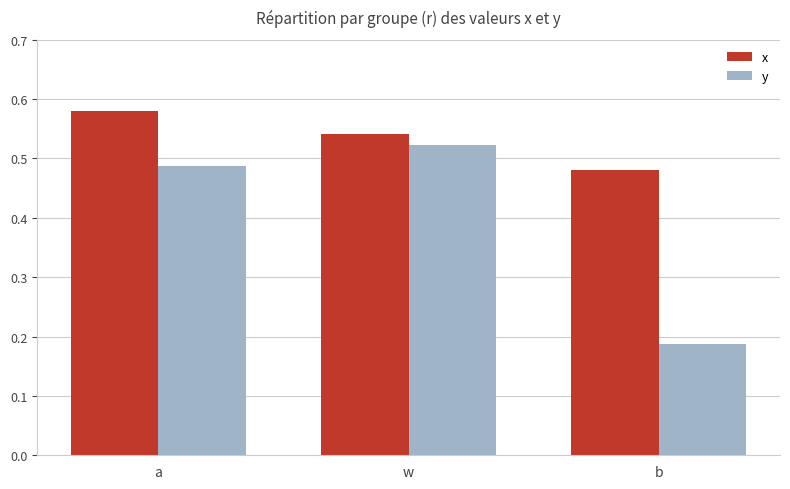

What is the label of the 2nd bar from the left?

w